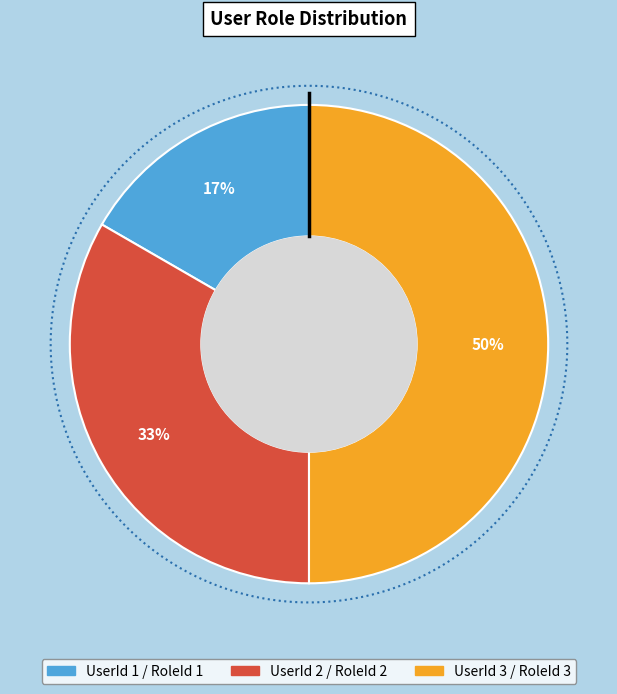

Does any single category account for the majority?

No